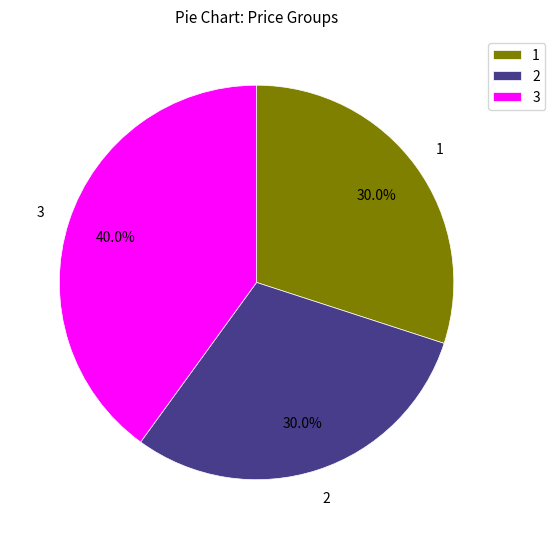

What is the ratio of the value at 2 to the value at 3?

0.8